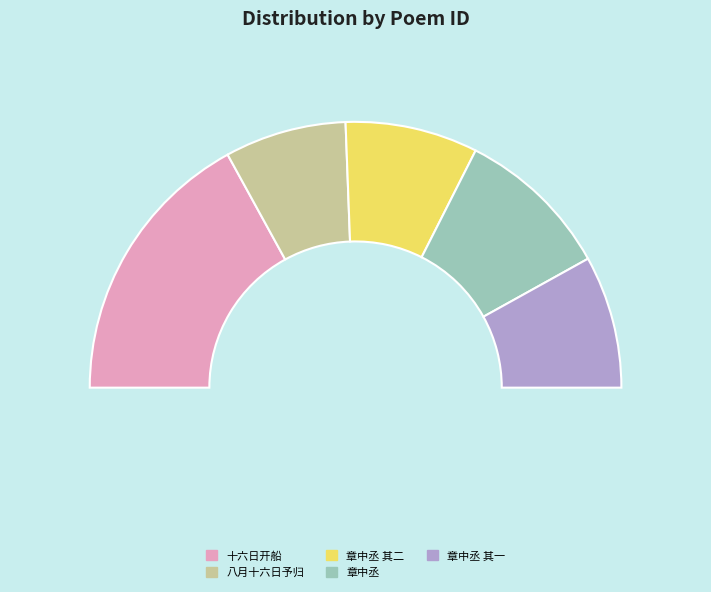

To the nearest percent, what is the combined percentage of 十六日开船值北风大作复泊北门 and 章中丞谪居南海枉书相问余值北上不获面承寄答二首 其二?

50%